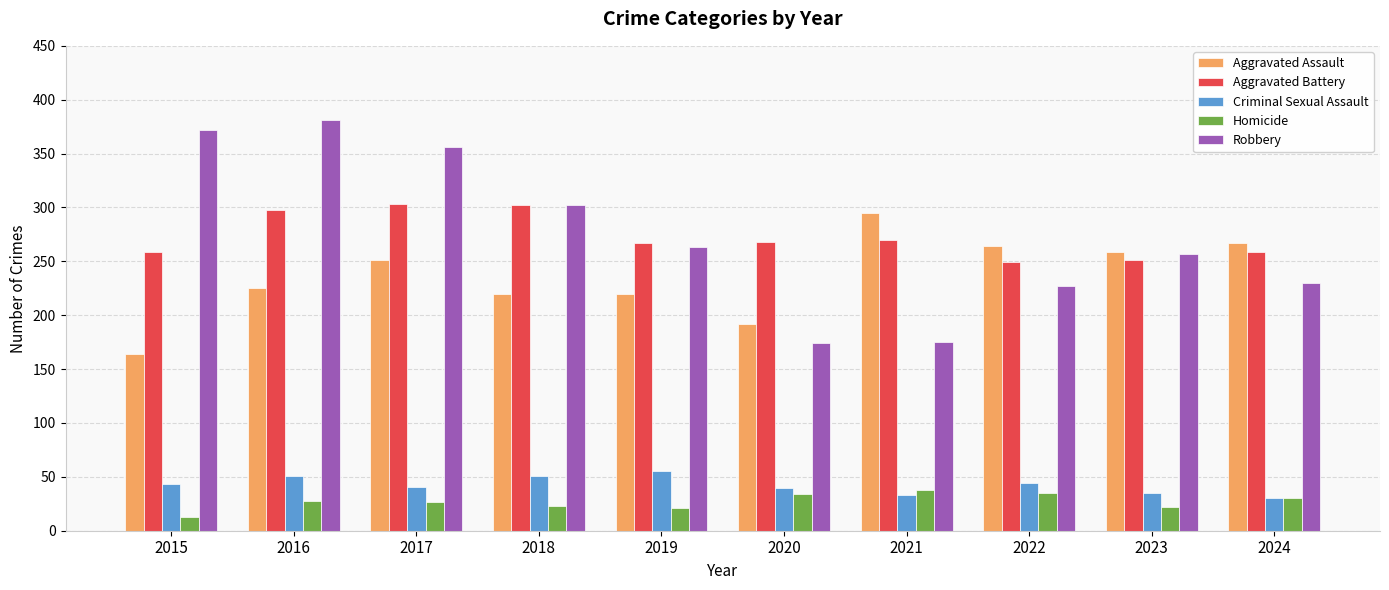

Is it true that Aggravated Assault equals 264 at 2022?

True